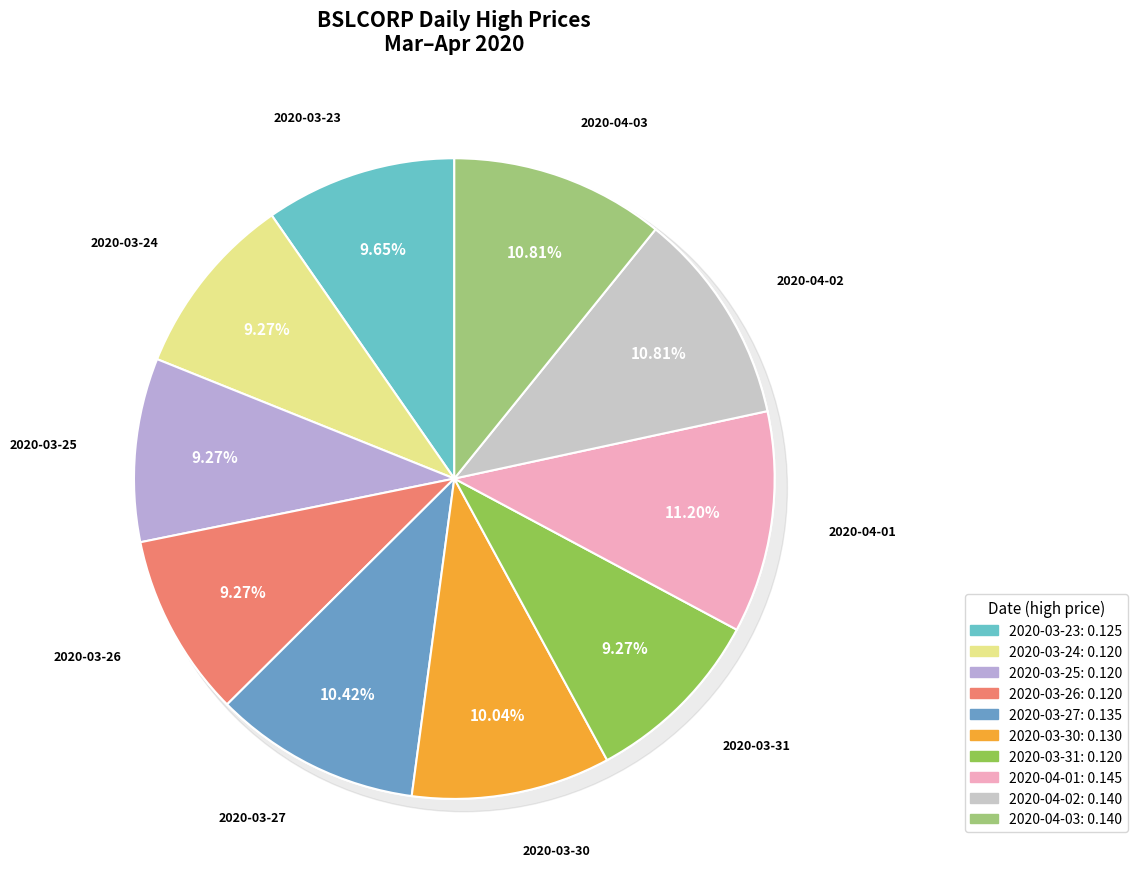

To the nearest percent, what portion does 2020-03-27 represent?

10%